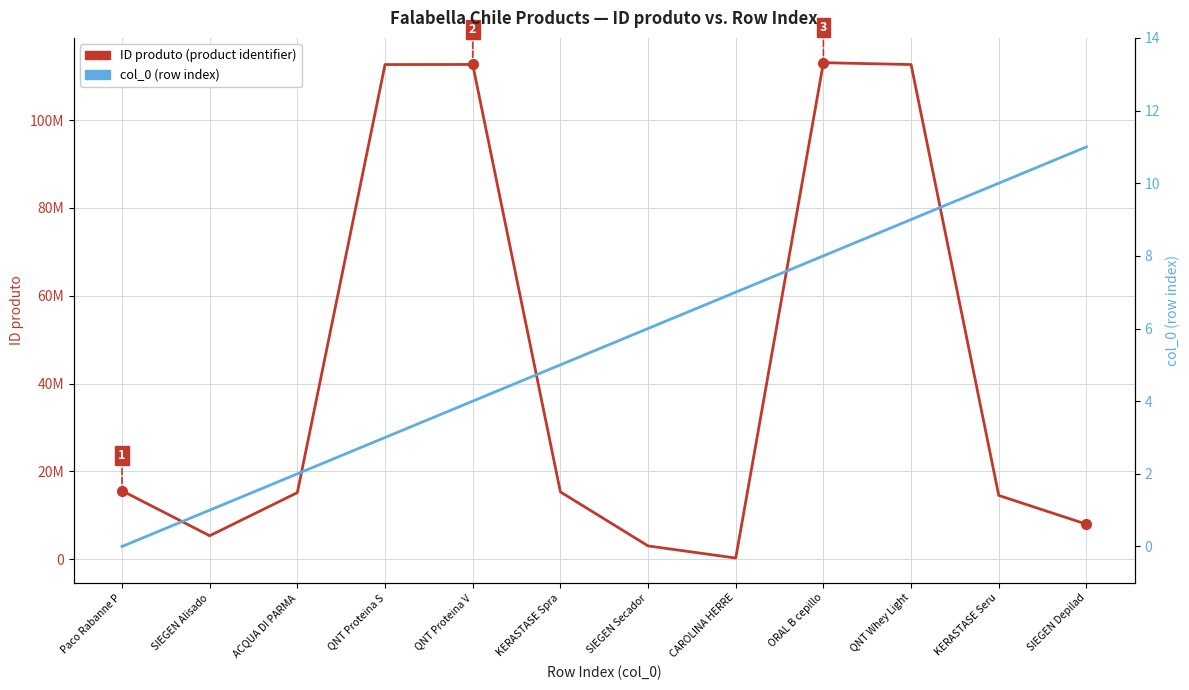

Reading right to left, what are all the values shown in this chart?

ID produto (product identifier): 7954127	14501812	112669661	113104146	242153	3003862	15312415	112693209	112669615	15145857	5323669	15576499
col_0 (row index): 11	10	9	8	7	6	5	4	3	2	1	0